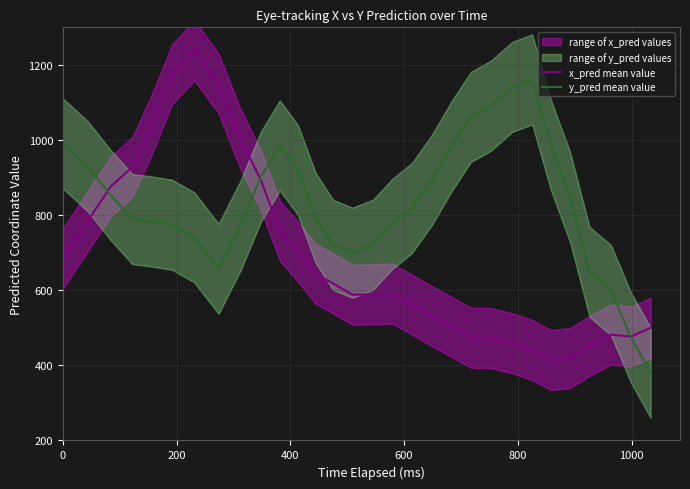

True or false: y_pred mean value has a value of 391.3 at 26.

False